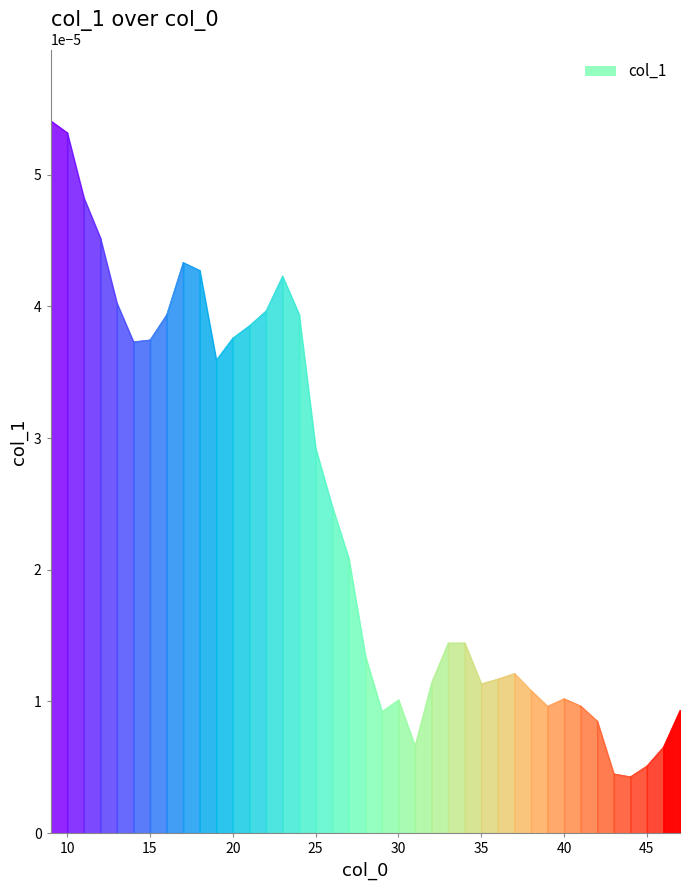

How many points are higher than both their immediate neighbors (excluding endpoints)?

6